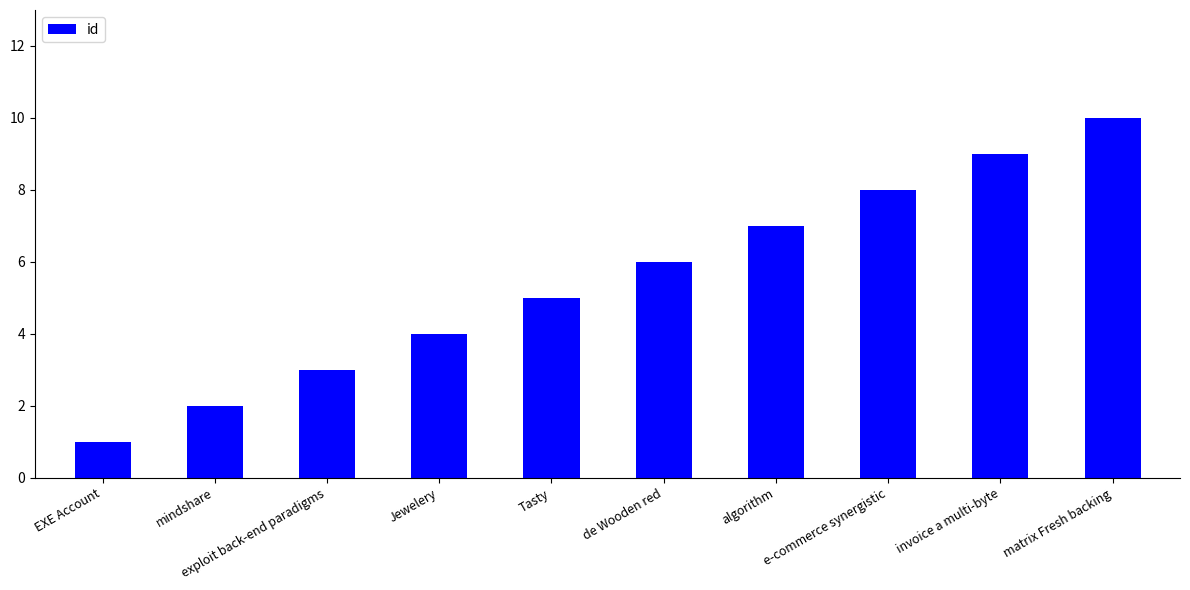

What value does the data have at e-commerce synergistic?

8